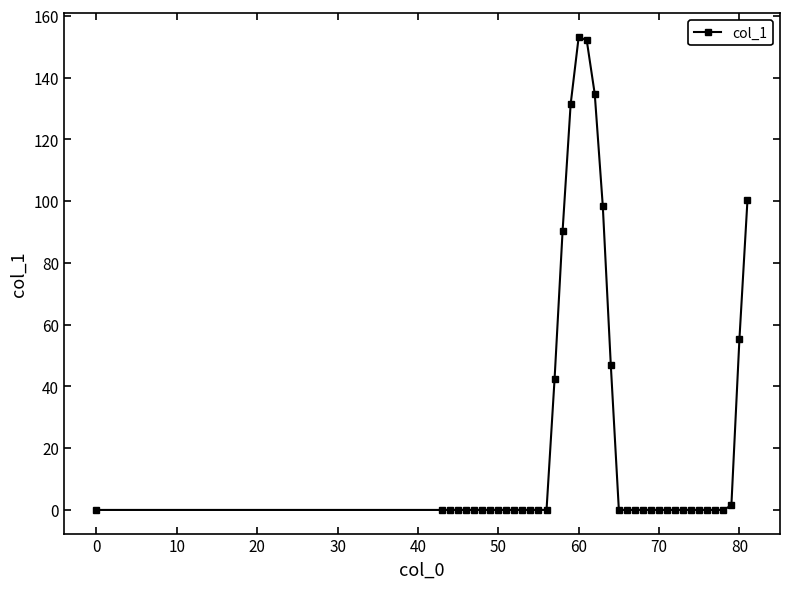

True or false: there are more than 0 points higher than both neighbors.

True